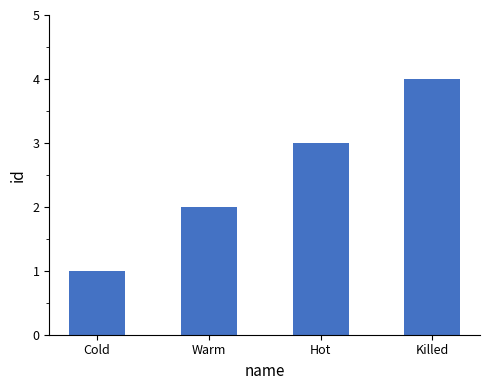

How many data points are less than 3?

2